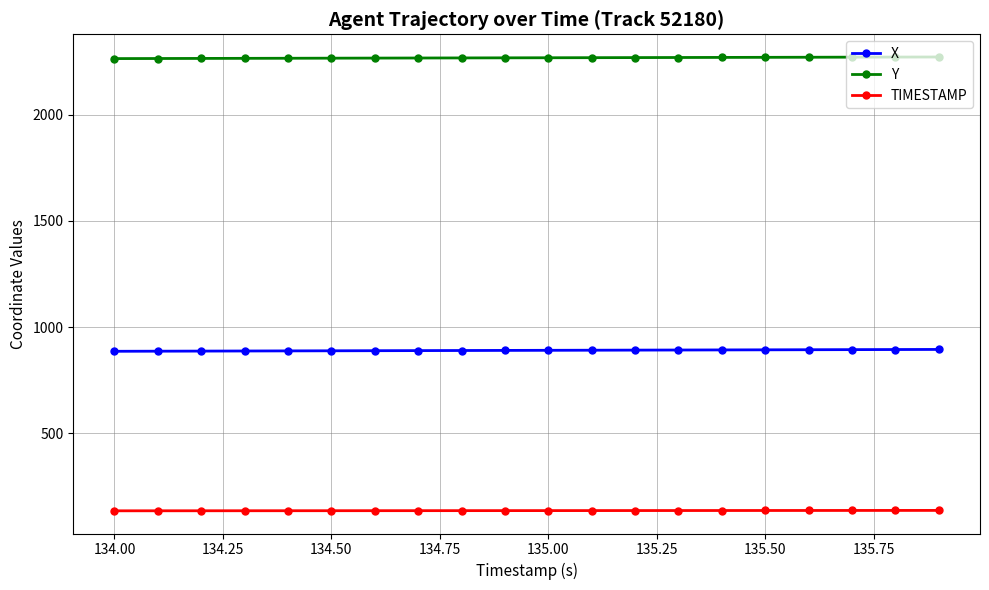

At how many categories does at least one series exceed 1831?

20